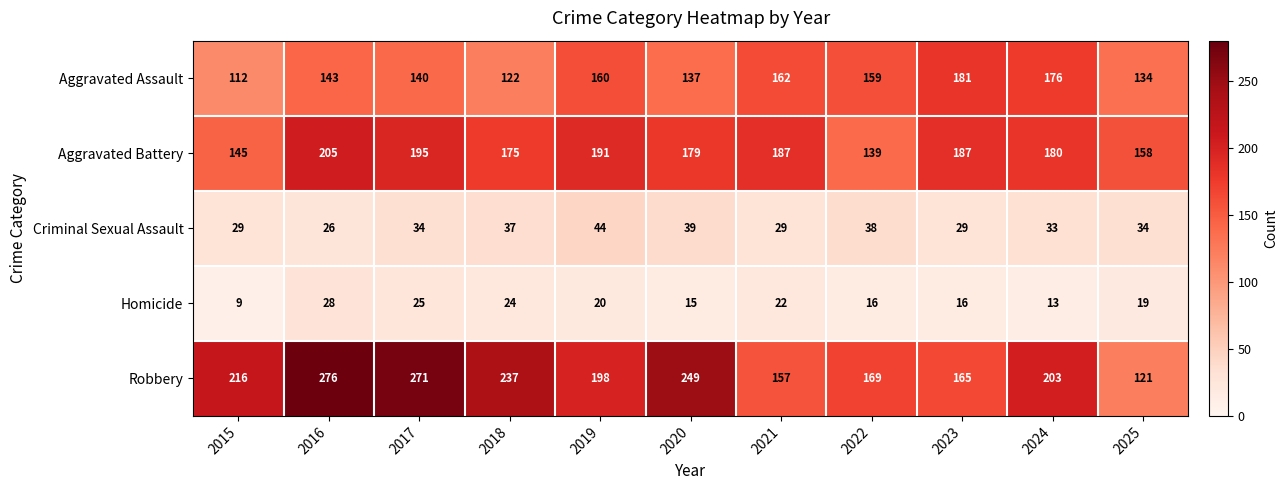

What is the total value across all series at 2015?

511